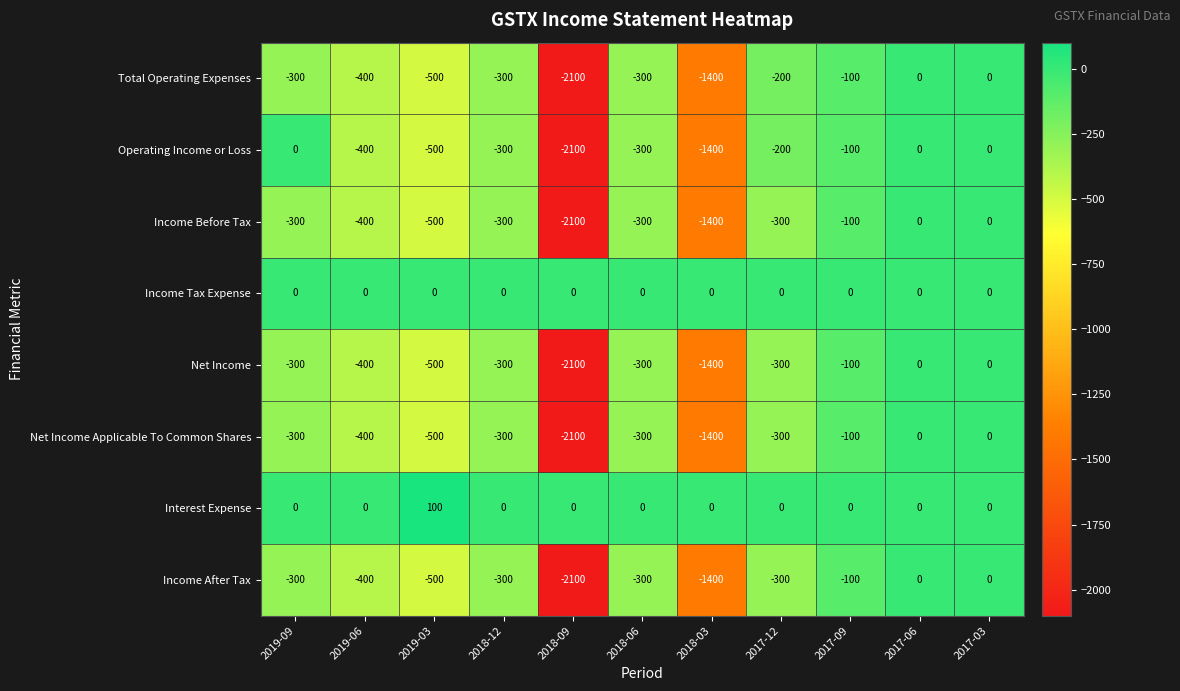

How many data points in Income After Tax are less than -300?

4